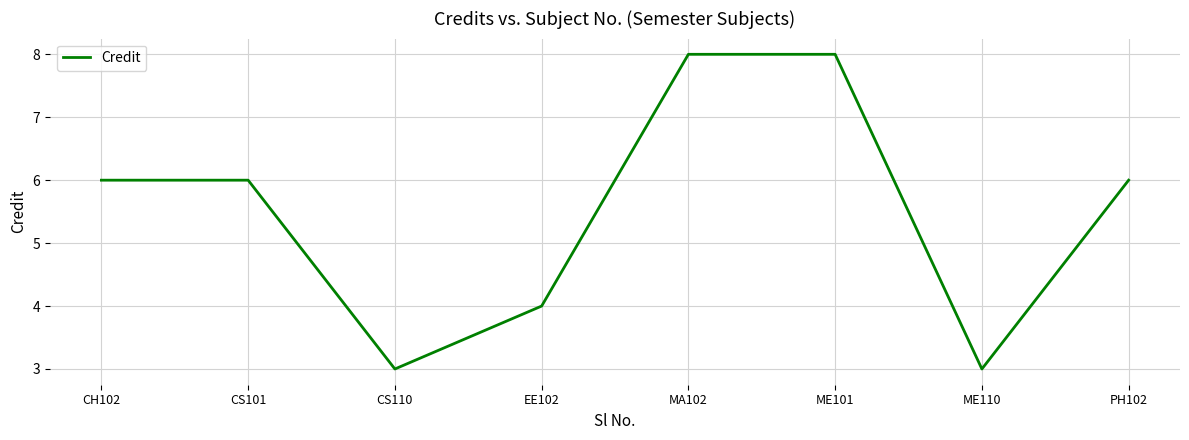

Which has a higher value, ME101 or CS110?

ME101